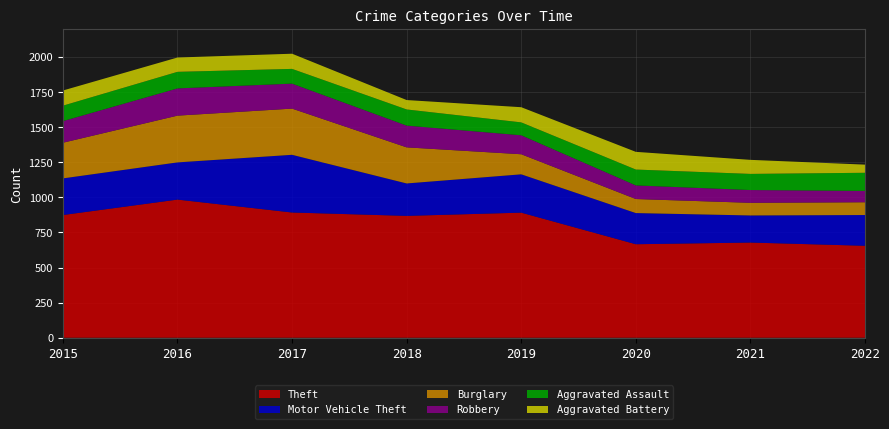

Reading left to right, list all the values displayed in this chart.

Theft: 2015=874	2016=984	2017=892	2018=868	2019=891	2020=666	2021=678	2022=655
Motor Vehicle Theft: 2015=261	2016=265	2017=411	2018=231	2019=273	2020=222	2021=193	2022=219
Burglary: 2015=254	2016=333	2017=329	2018=257	2019=143	2020=100	2021=90	2022=91
Robbery: 2015=154	2016=194	2017=178	2018=155	2019=135	2020=97	2021=91	2022=81
Aggravated Assault: 2015=110	2016=118	2017=105	2018=115	2019=92	2020=113	2021=115	2022=129
Aggravated Battery: 2015=108	2016=102	2017=108	2018=67	2019=108	2020=126	2021=100	2022=58